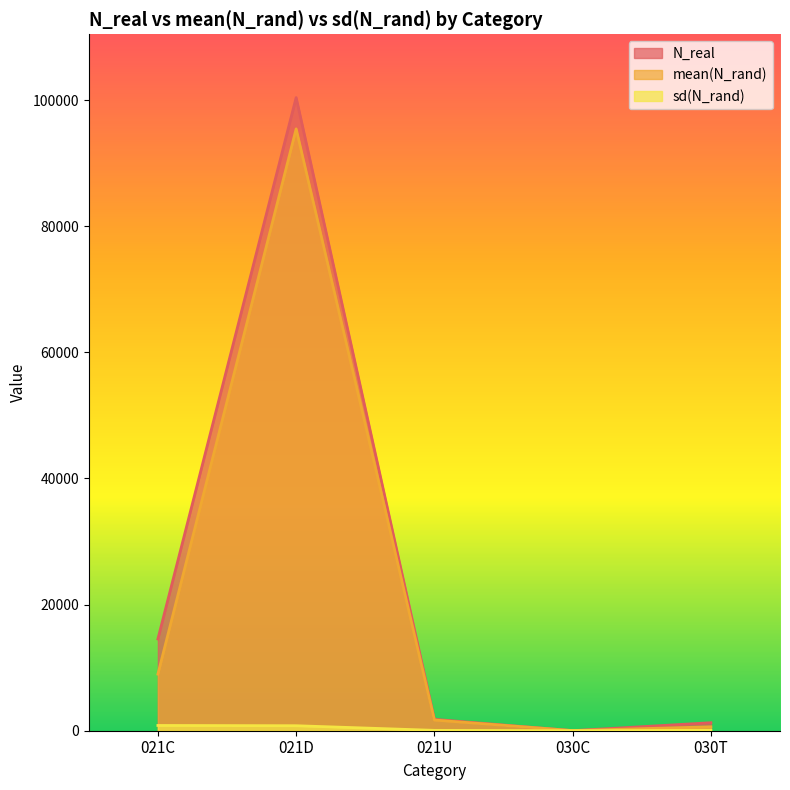

What is the average value of the N_real series?

23603.6